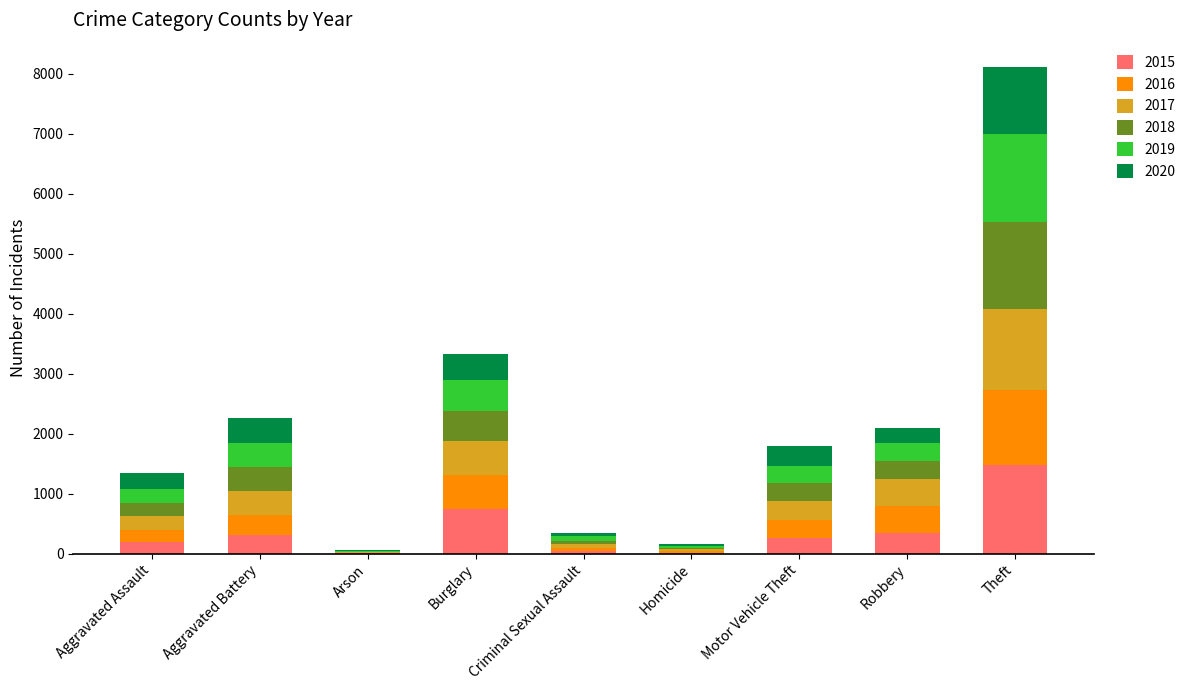

What is the maximum value for 2015?

1474